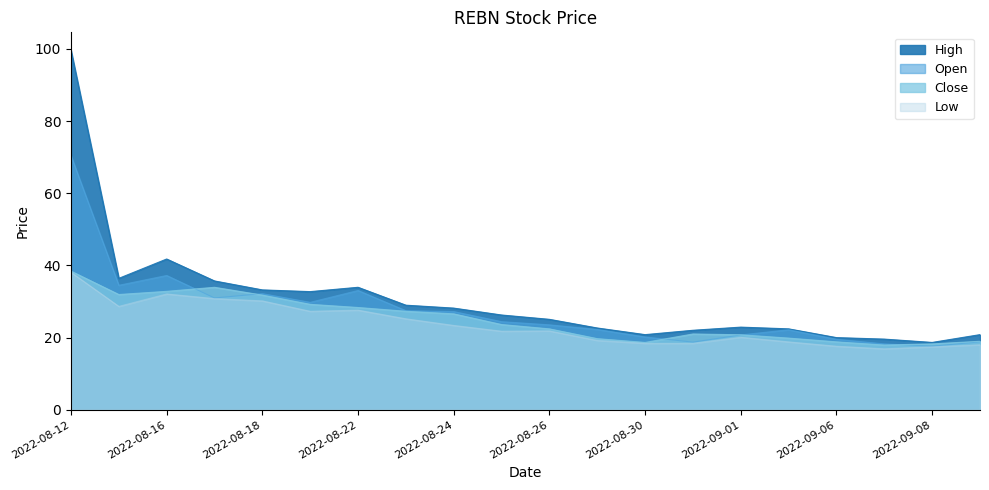

Reading right to left, extract all data points from this chart.

Close: 2022-09-09=19.0	2022-09-08=18.2	2022-09-07=17.9	2022-09-06=18.8	2022-09-02=19.8	2022-09-01=20.8	2022-08-31=21.0	2022-08-30=18.6	2022-08-29=19.7	2022-08-26=22.4	2022-08-25=23.6	2022-08-24=26.6	2022-08-23=27.3	2022-08-22=28.3	2022-08-19=29.2	2022-08-18=31.8	2022-08-17=33.9	2022-08-16=32.8	2022-08-15=31.9	2022-08-12=38.4
High: 2022-09-09=20.8	2022-09-08=18.6	2022-09-07=19.6	2022-09-06=20.0	2022-09-02=22.4	2022-09-01=22.9	2022-08-31=22.0	2022-08-30=20.8	2022-08-29=22.6	2022-08-26=25.0	2022-08-25=26.2	2022-08-24=28.2	2022-08-23=29.0	2022-08-22=33.9	2022-08-19=32.7	2022-08-18=33.2	2022-08-17=35.7	2022-08-16=41.8	2022-08-15=36.4	2022-08-12=99.6
Low: 2022-09-09=18.0	2022-09-08=17.4	2022-09-07=16.9	2022-09-06=17.6	2022-09-02=18.8	2022-09-01=20.1	2022-08-31=18.4	2022-08-30=18.4	2022-08-29=19.2	2022-08-26=21.8	2022-08-25=21.8	2022-08-24=23.4	2022-08-23=25.2	2022-08-22=27.6	2022-08-19=27.3	2022-08-18=30.2	2022-08-17=30.8	2022-08-16=32.1	2022-08-15=28.6	2022-08-12=38.1
Open: 2022-09-09=18.8	2022-09-08=17.6	2022-09-07=18.2	2022-09-06=19.5	2022-09-02=22.2	2022-09-01=20.7	2022-08-31=18.7	2022-08-30=20.2	2022-08-29=22.2	2022-08-26=23.5	2022-08-25=24.4	2022-08-24=27.2	2022-08-23=27.4	2022-08-22=33.0	2022-08-19=29.8	2022-08-18=32.2	2022-08-17=31.0	2022-08-16=37.2	2022-08-15=34.5	2022-08-12=70.4